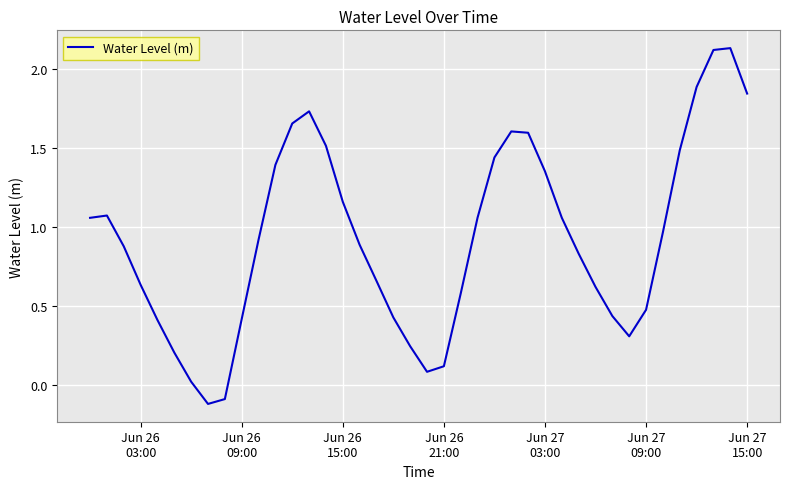

What is the difference between the maximum and minimum values?

2.3